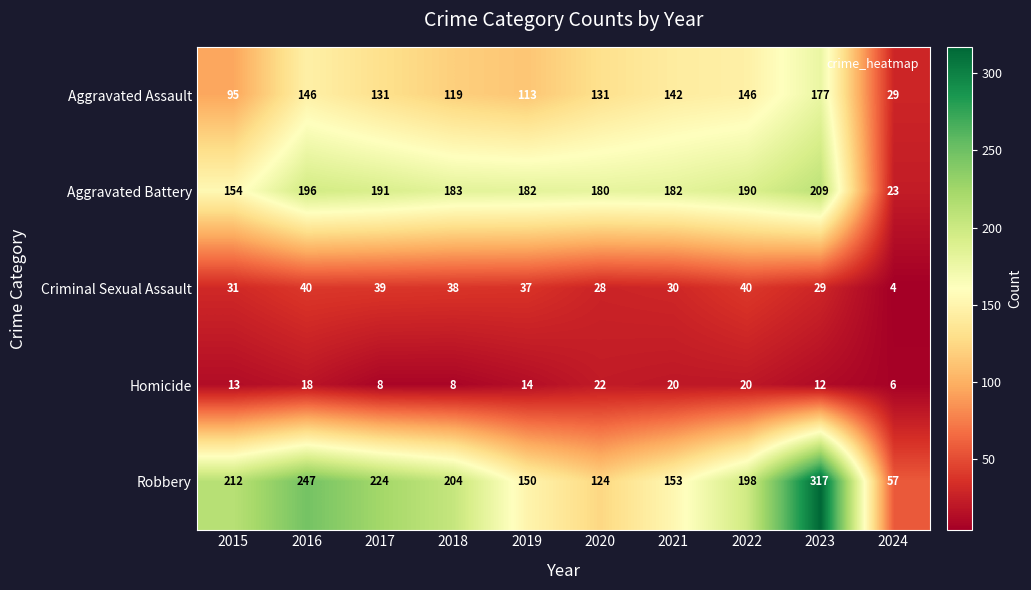

What is the spread (max minus min) of values at 2023?

305